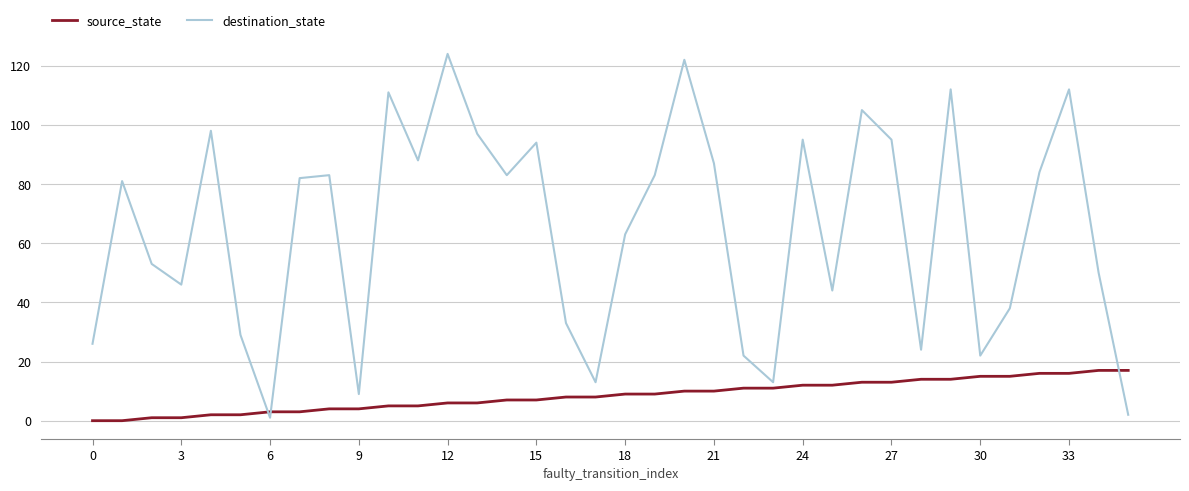

Rank the series by their average value, from lowest to highest.

source_state, destination_state